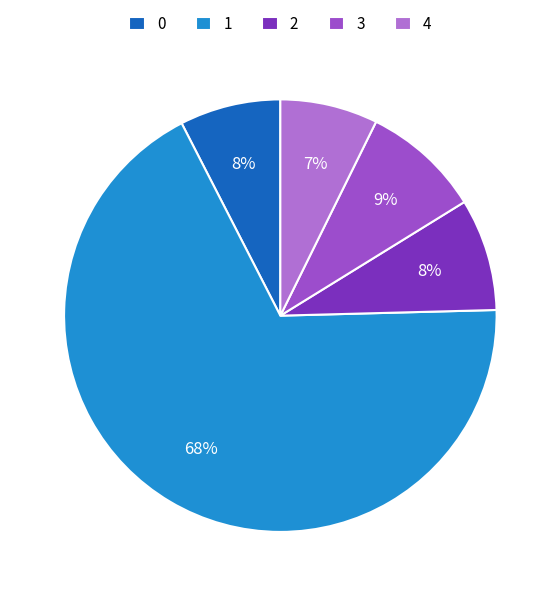

Is it true that 0 is 1% of the pie?

False